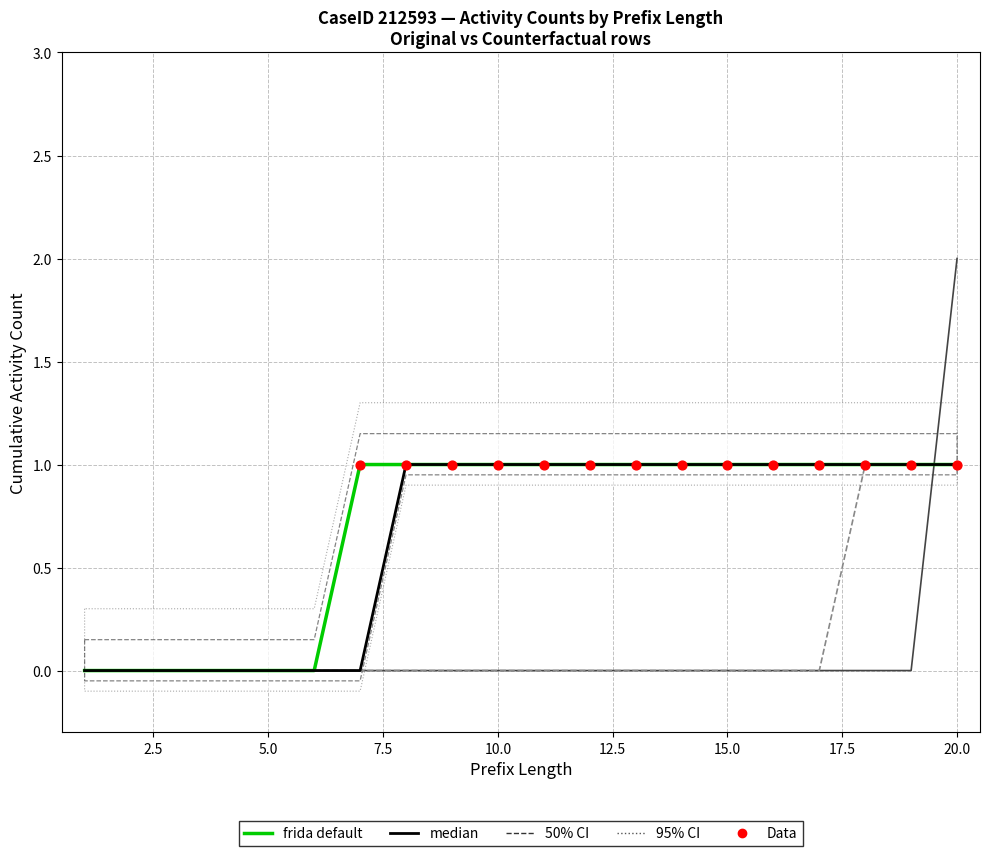

At how many categories does at least one series exceed 0?

14